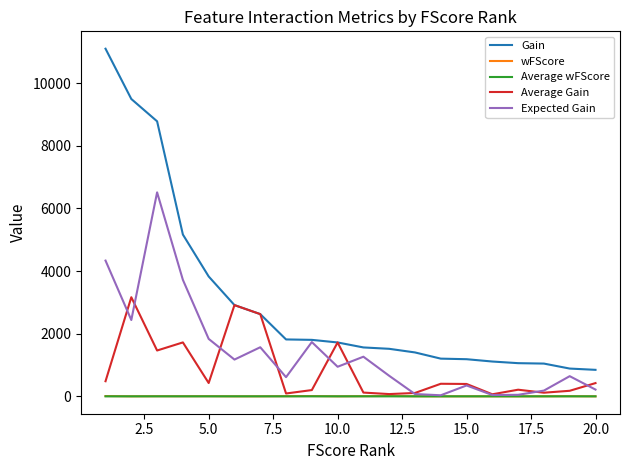

What is the sum of all Average Gain values?

16893.4